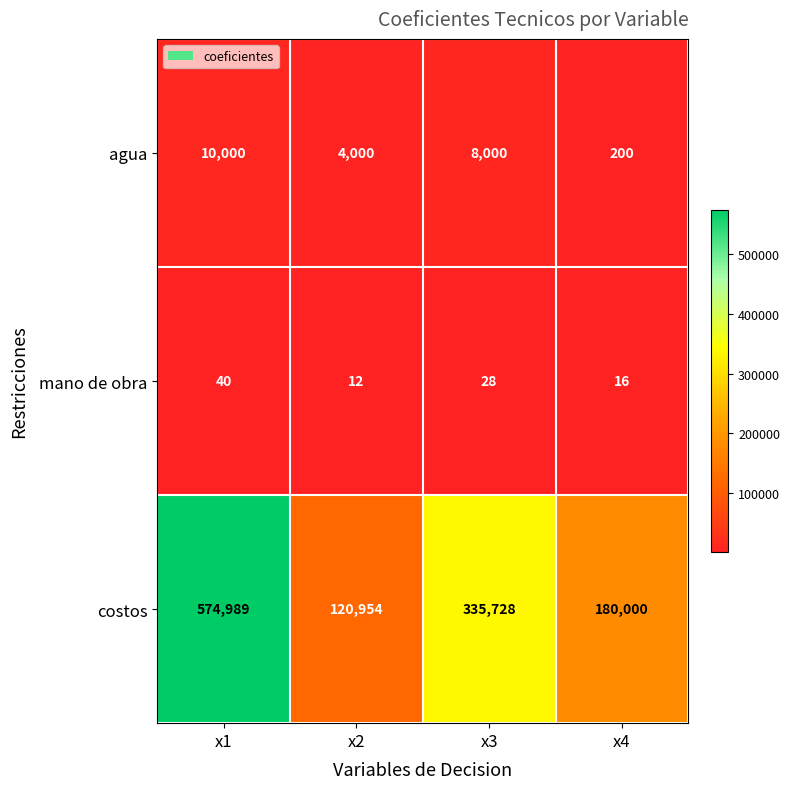

Count the costos values in the range 180000 to 574989.

3